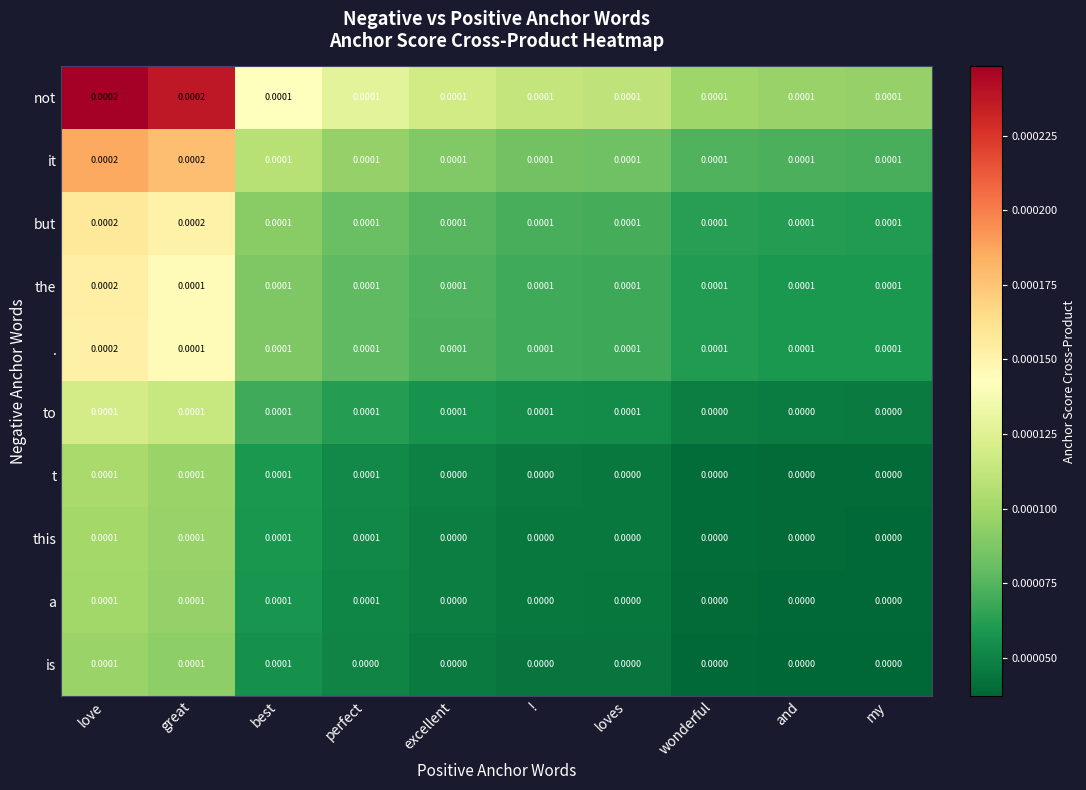

Is the value of . at perfect greater than the value of is at wonderful?

Yes